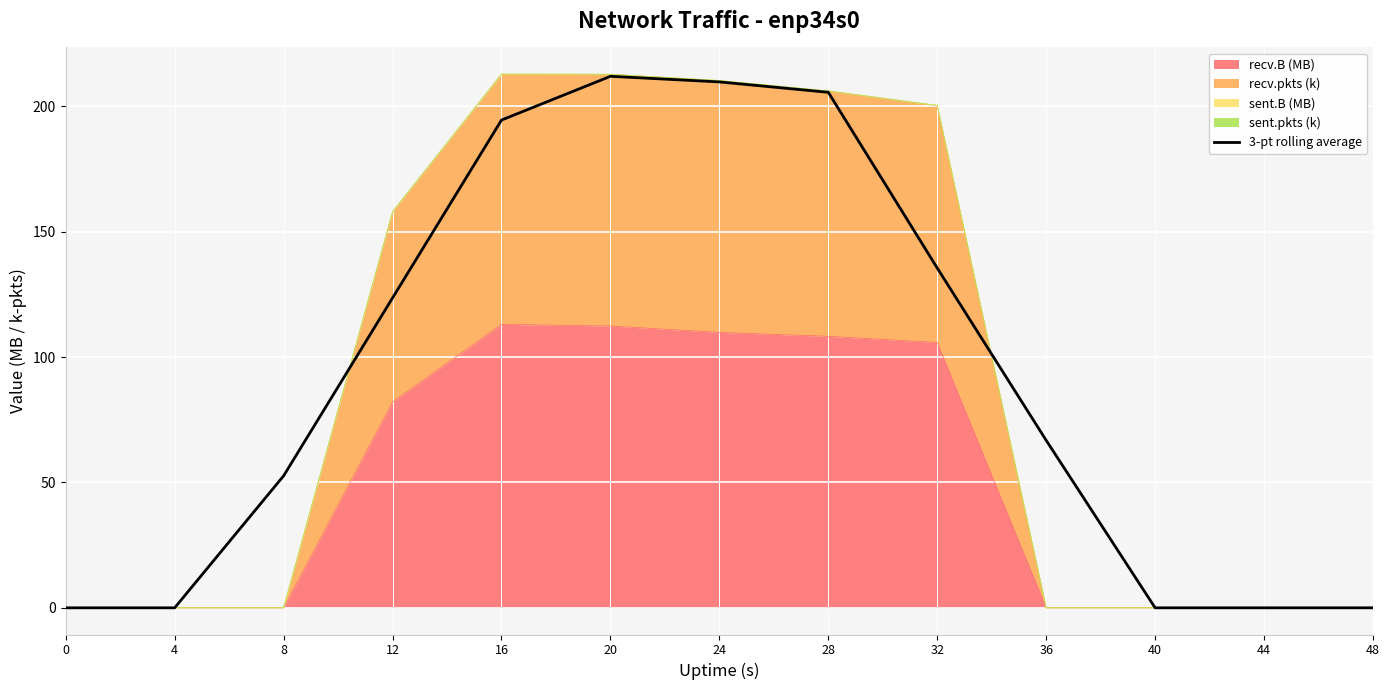

At which category does the data reach its first local peak?

20